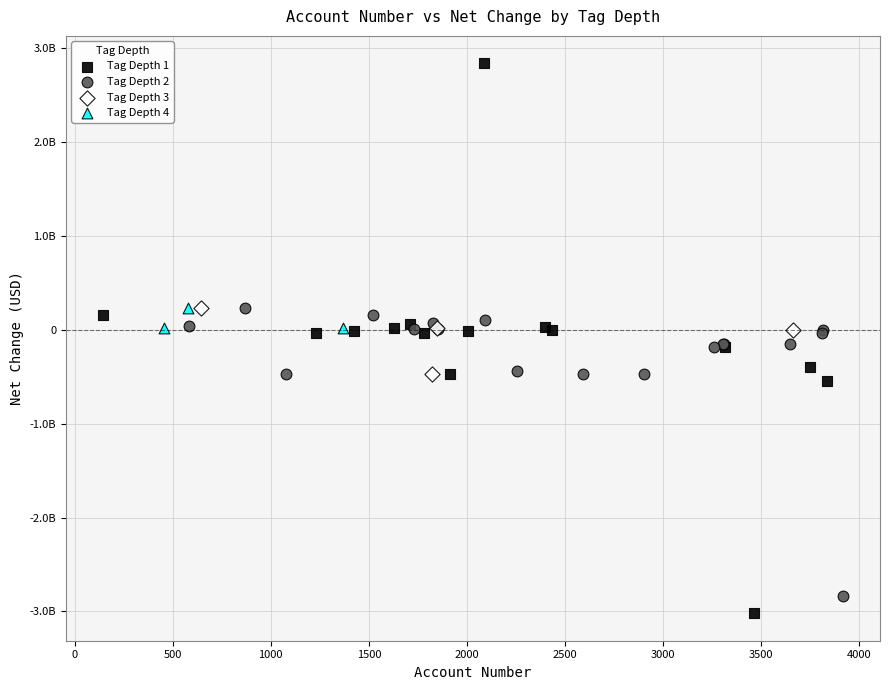

Which series reaches the minimum Y coordinate?

Tag Depth 1